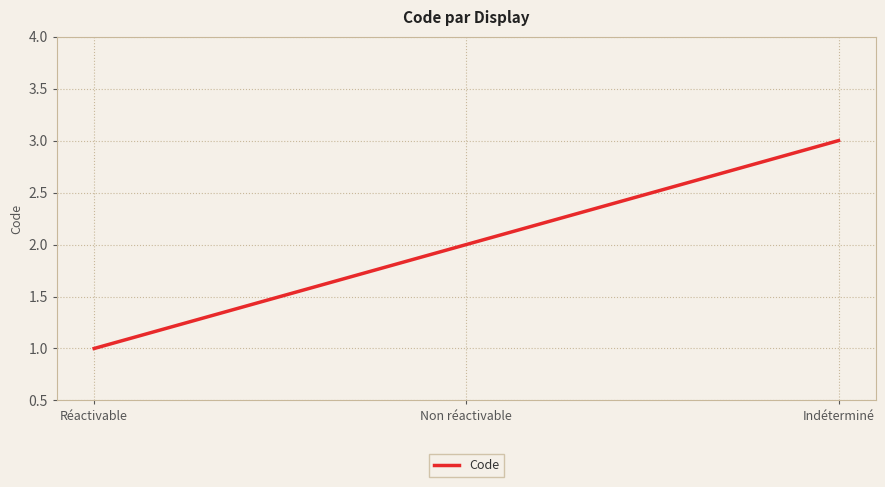

Is this an area chart (filled region under the line)?

No